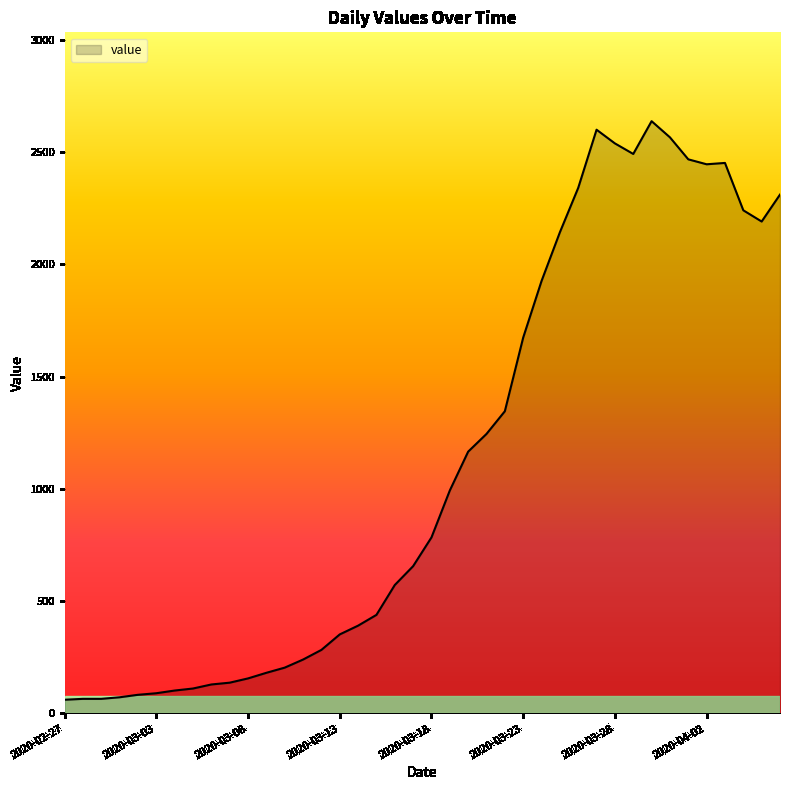

What is the smallest value displayed?

61